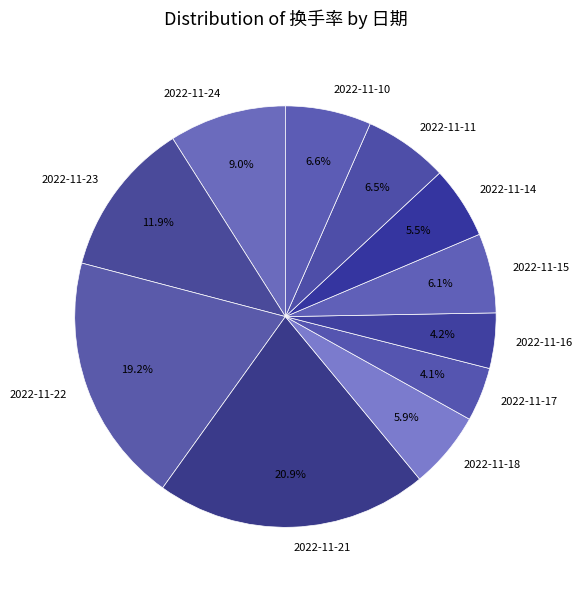

What percentage is NOT represented by 2022-11-17?

95.9%